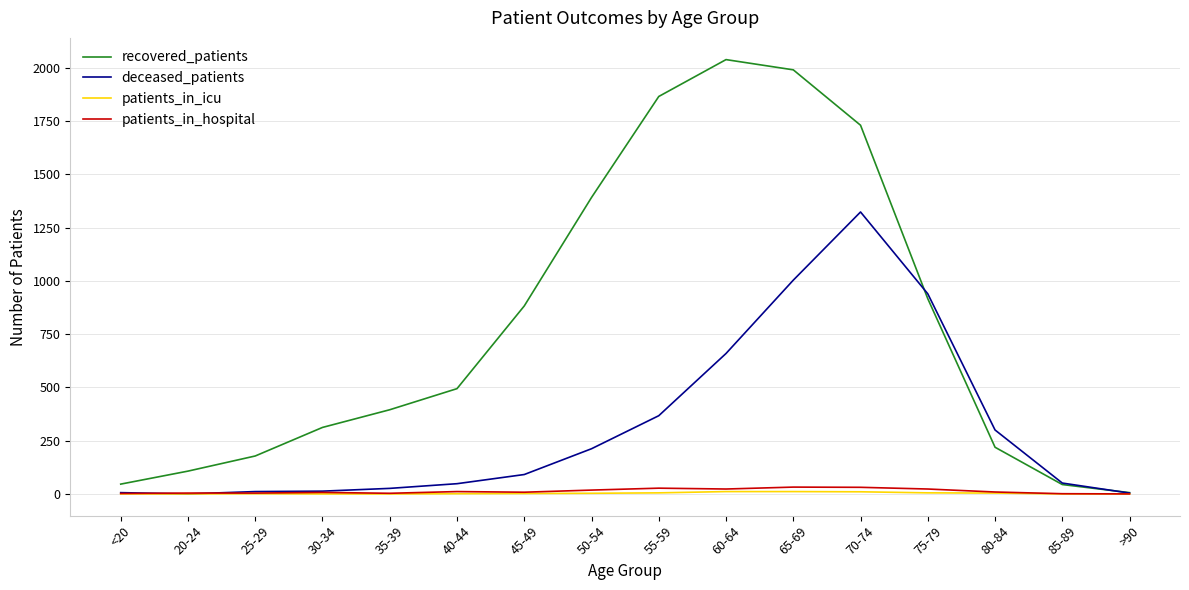

Is it true that recovered_patients equals 570 at 50-54?

False